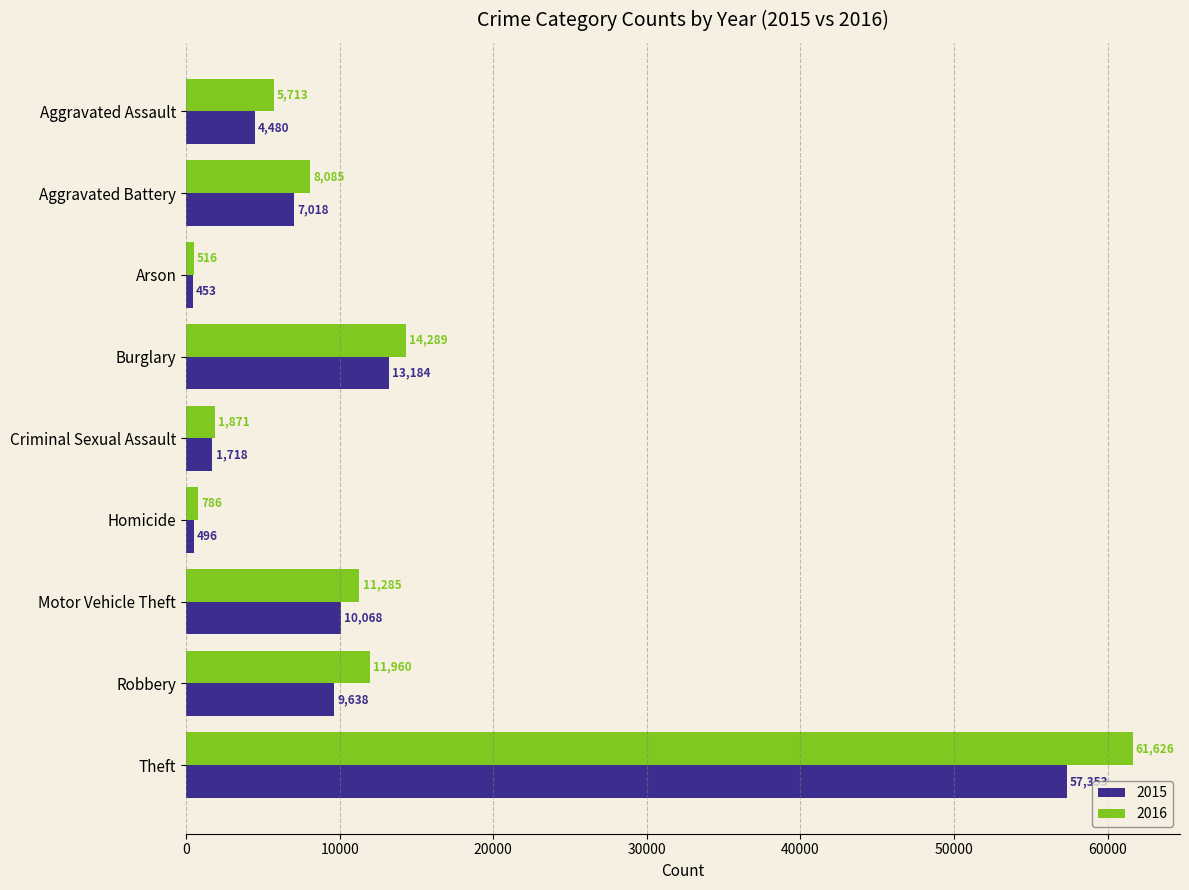

Rank the series by their maximum value, from highest to lowest.

2016, 2015